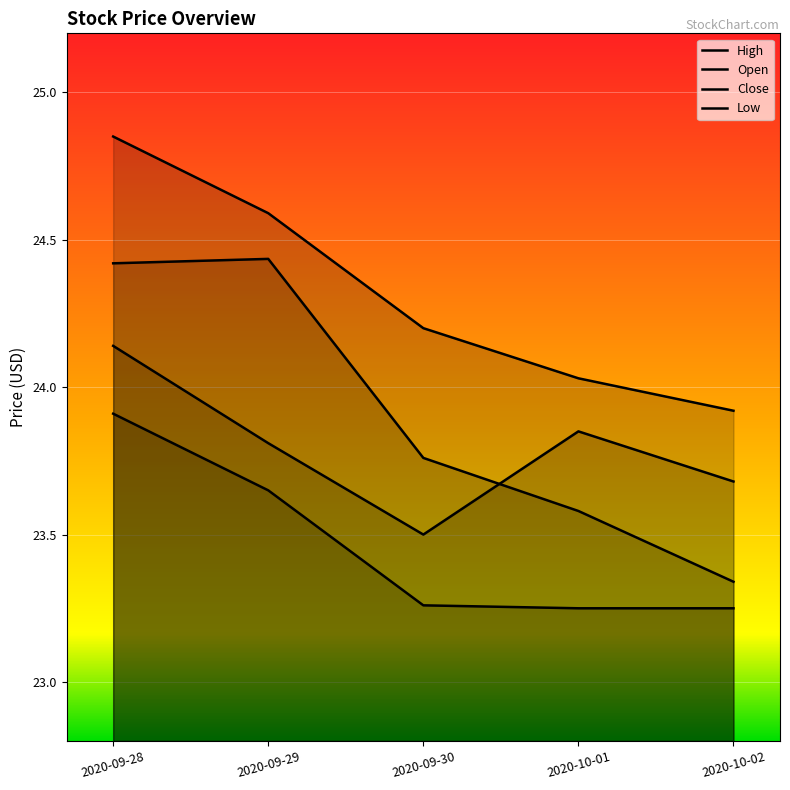

Count the Close values in the range 23 to 24.

4